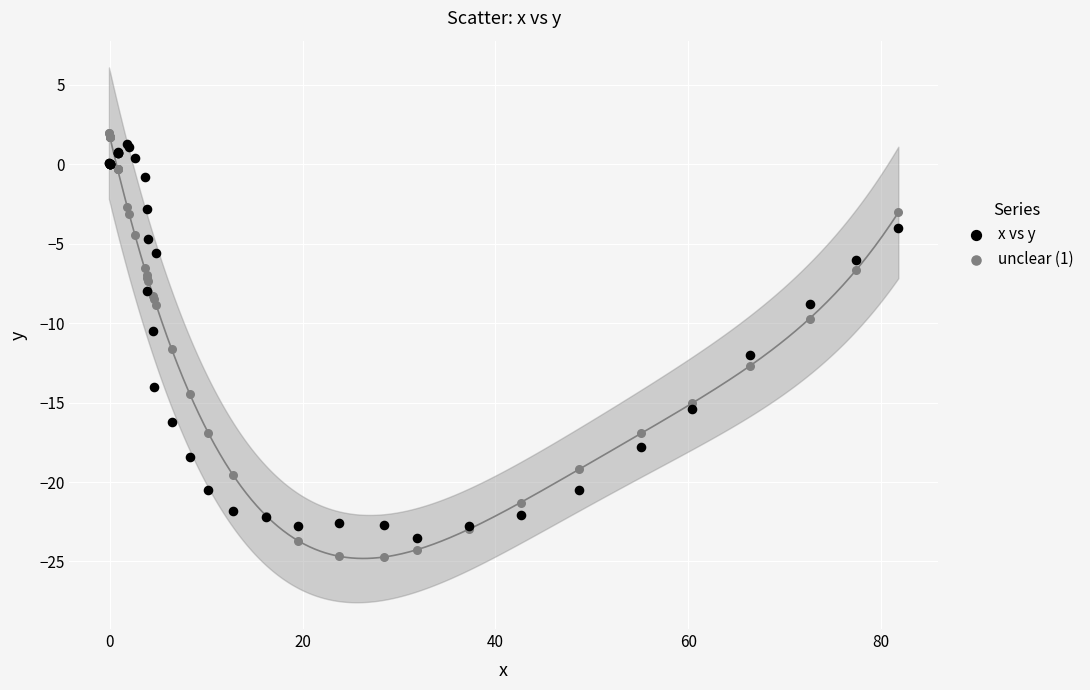

Which series has the largest Y range (max minus min)?

unclear (1)